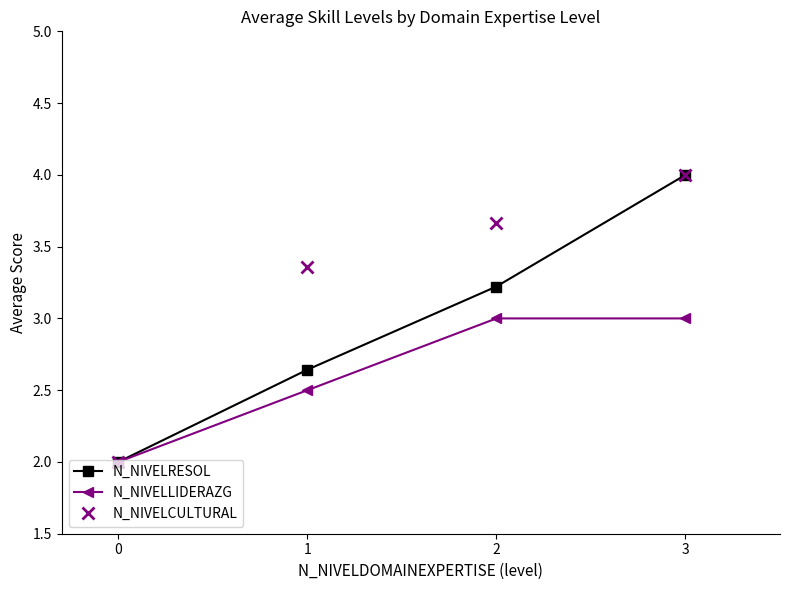

Which series has the largest total across all categories?

N_NIVELCULTURAL